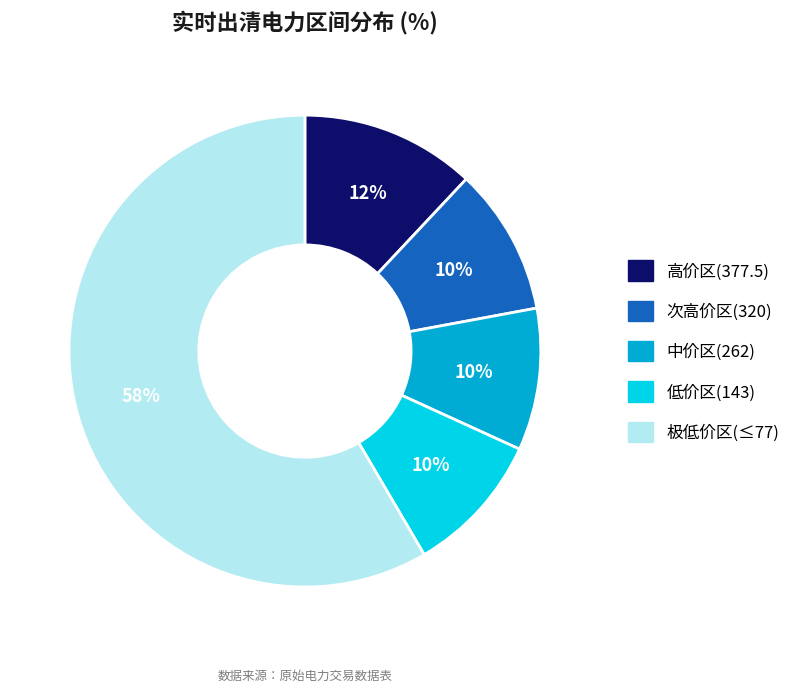

Which has a higher value, 次高价区(320) or 高价区(377.5)?

高价区(377.5)